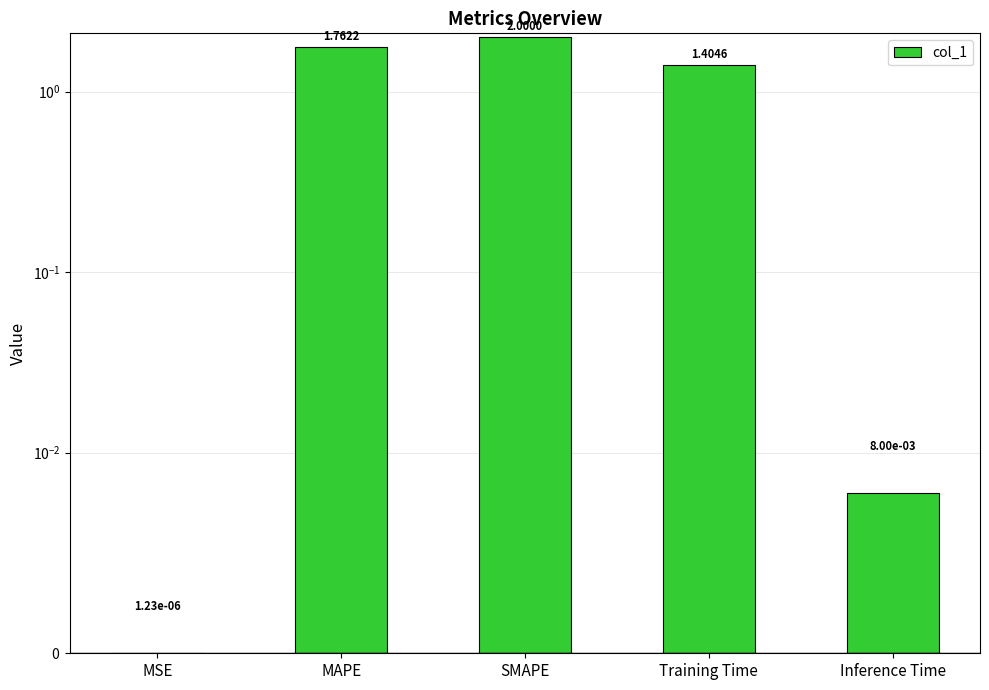

The chart shows a value of 2.0 at SMAPE. True or false?

True